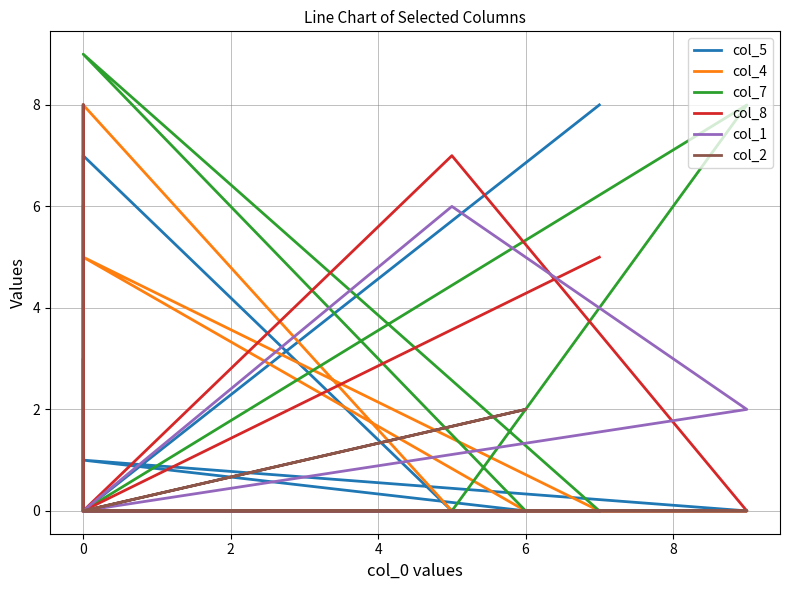

How many lines are shown in the chart?

6